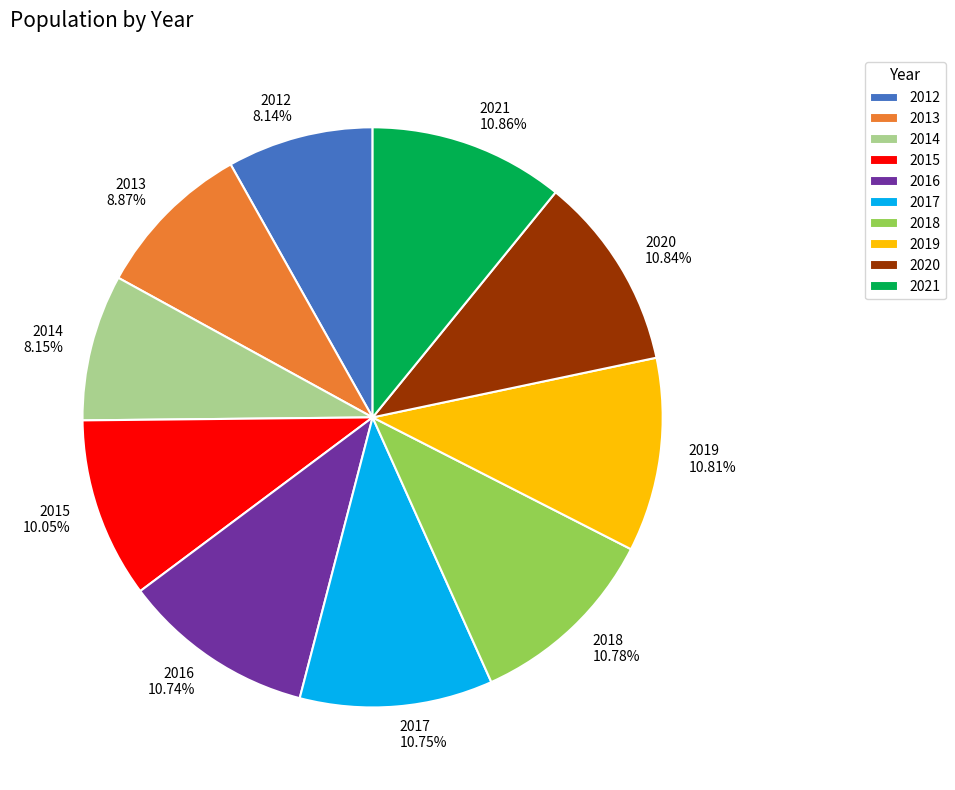

Is the sum of 2018 and 2019 greater than half?

No